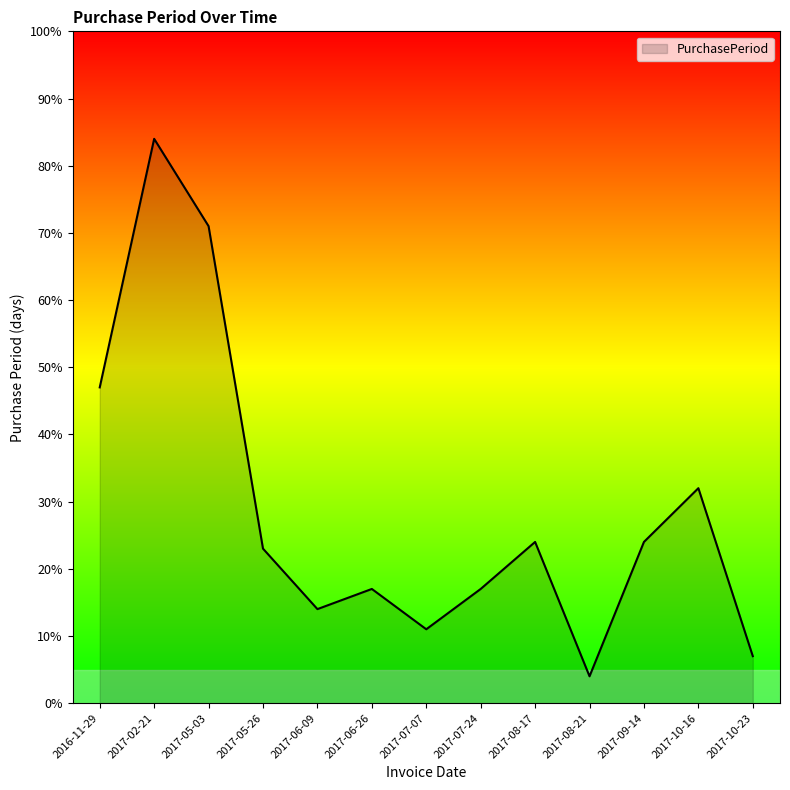

Approximately how many times larger is the value at 2017-06-26 compared to 2017-07-24?

1.0